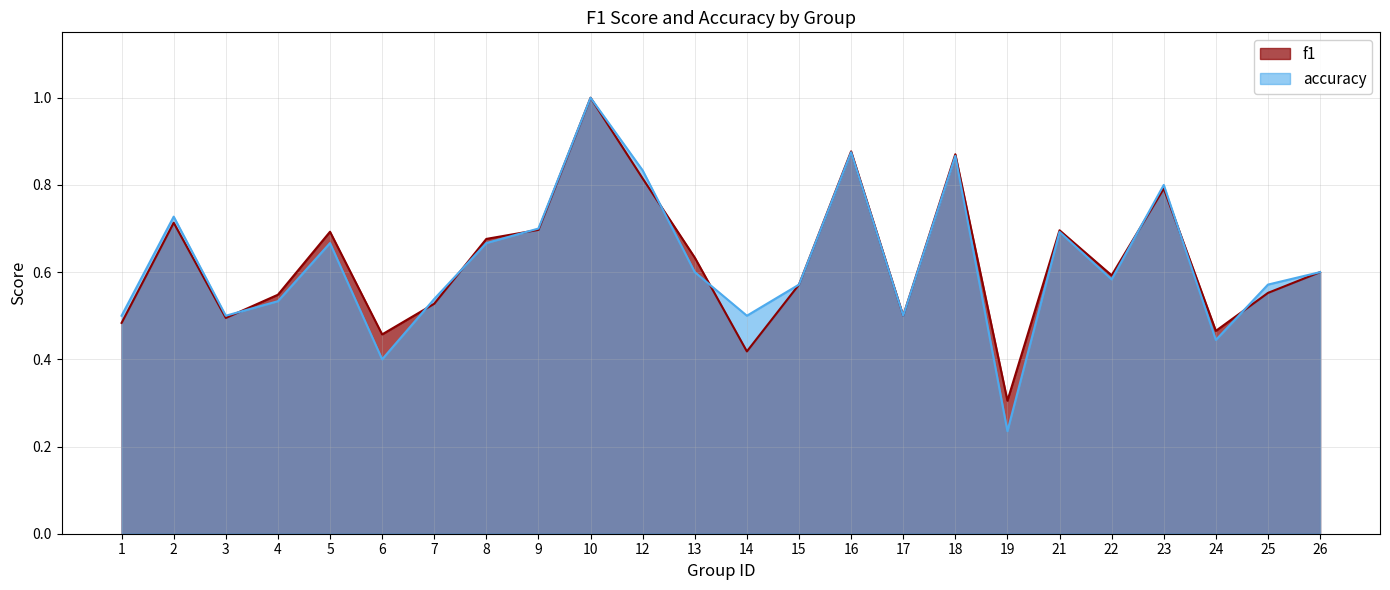

What is the difference between the accuracy values at 21 and 25?

0.1